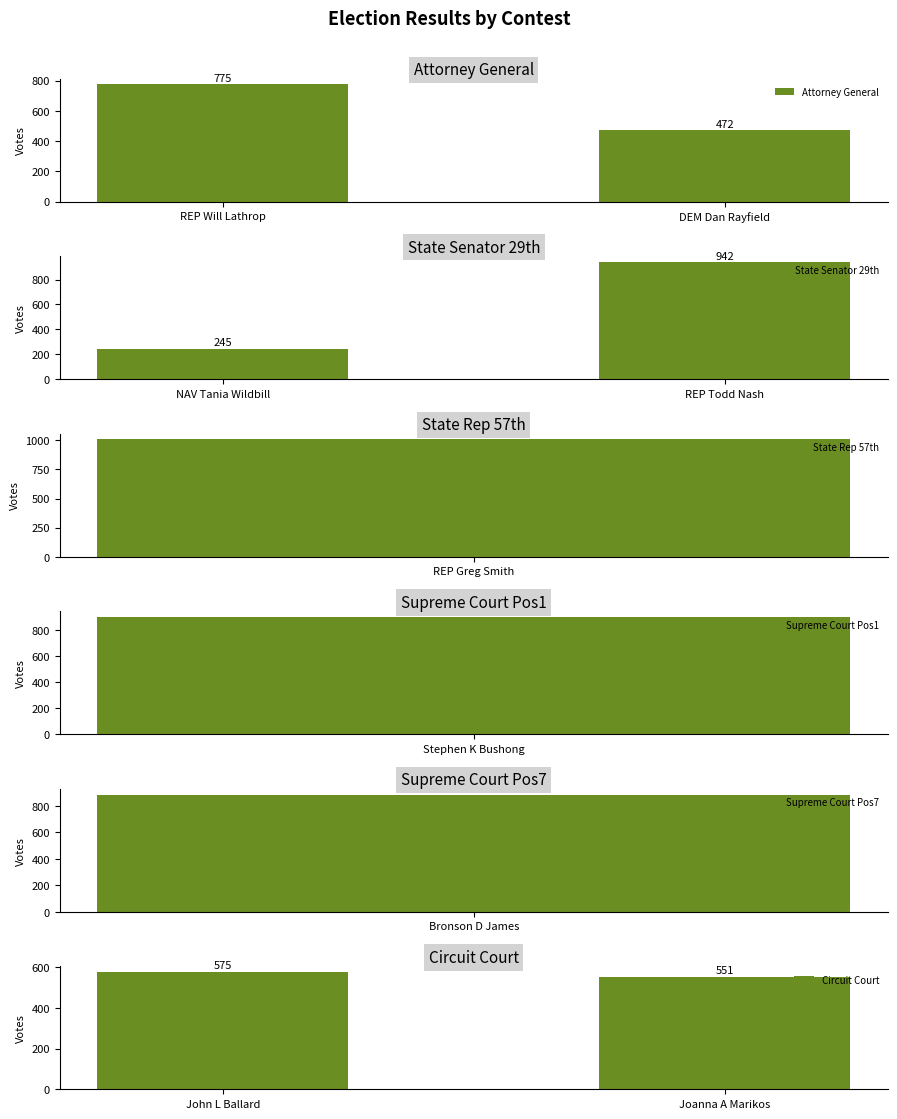

Rank the categories by Attorney General value from lowest to highest.

DEM Dan Rayfield, REP Will Lathrop